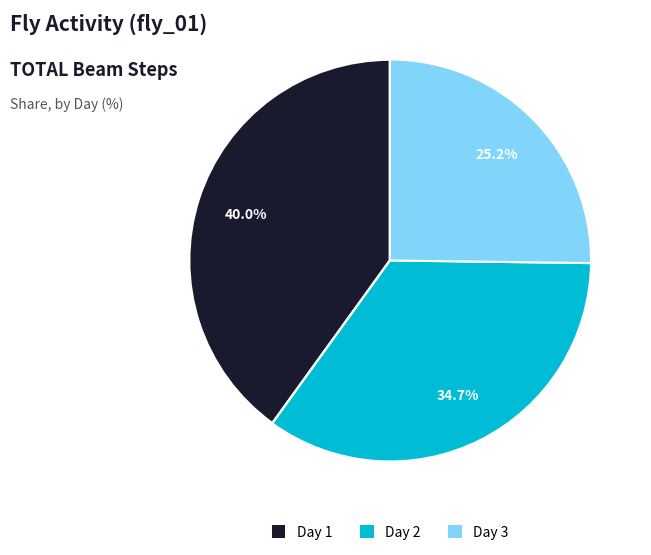

To the nearest percent, what is the difference between the largest and smallest slice percentages?

15%